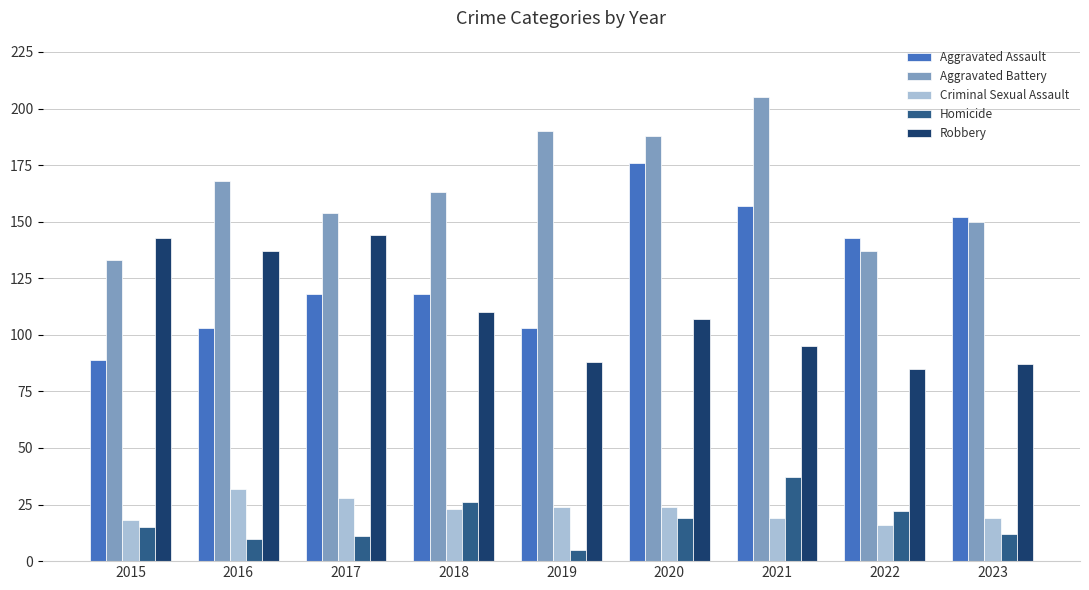

True or false: Aggravated Assault has a value of 118 at 2017.

True